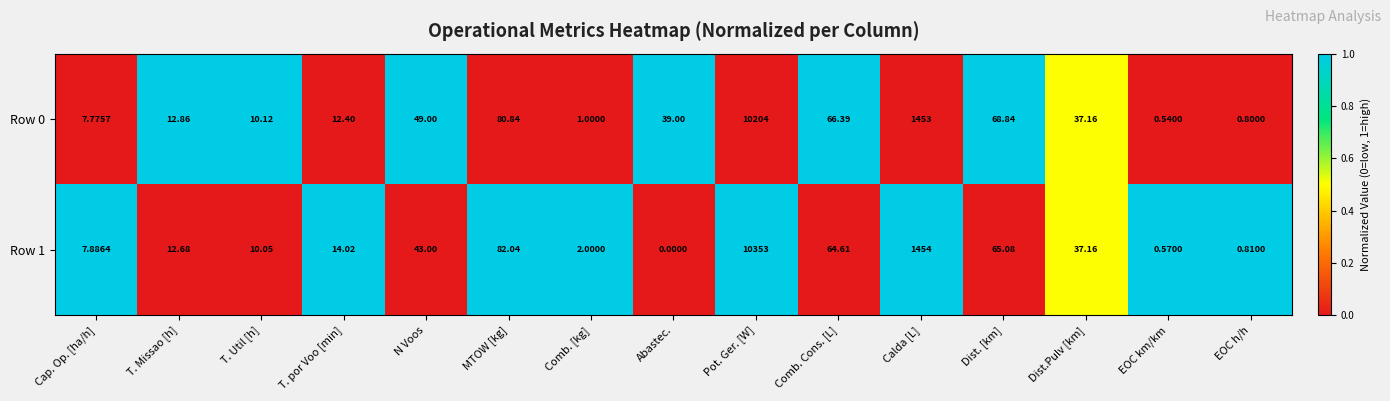

List the series in order of their peak value, highest first.

Row 1, Row 0